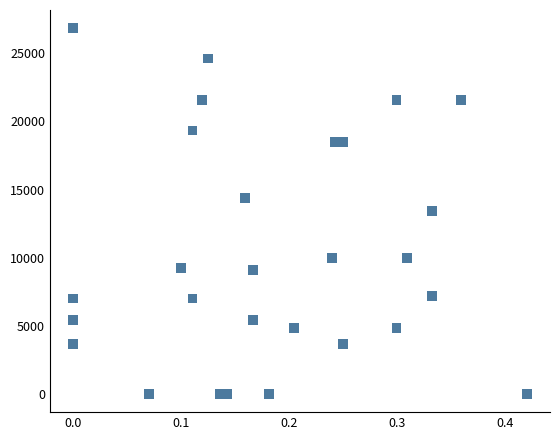

What is the range of Y values (max minus min)?

26840